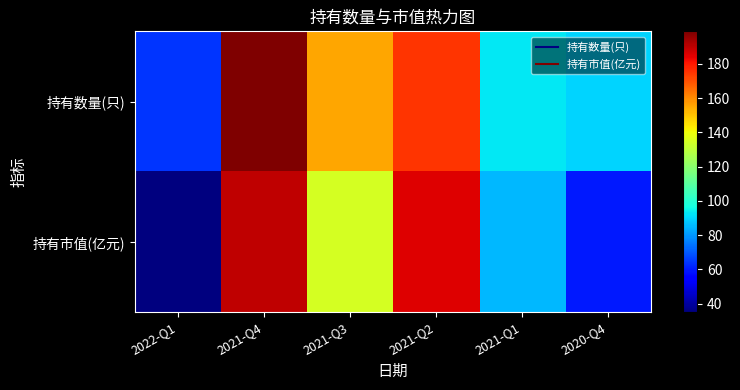

Which series has the widest spread of values?

持有市值(亿元)